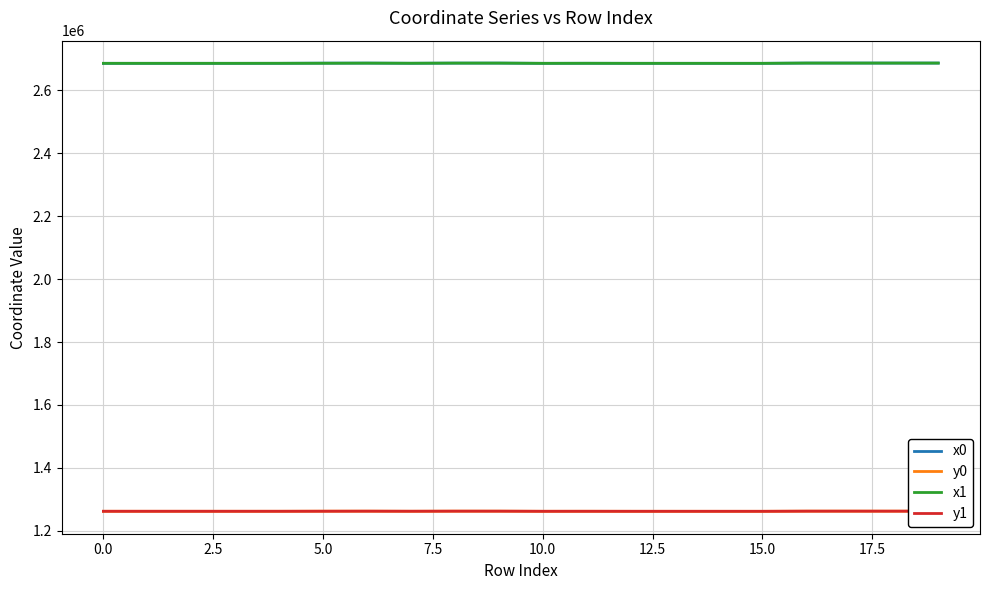

How many interior local peaks does the x0 series have?

5